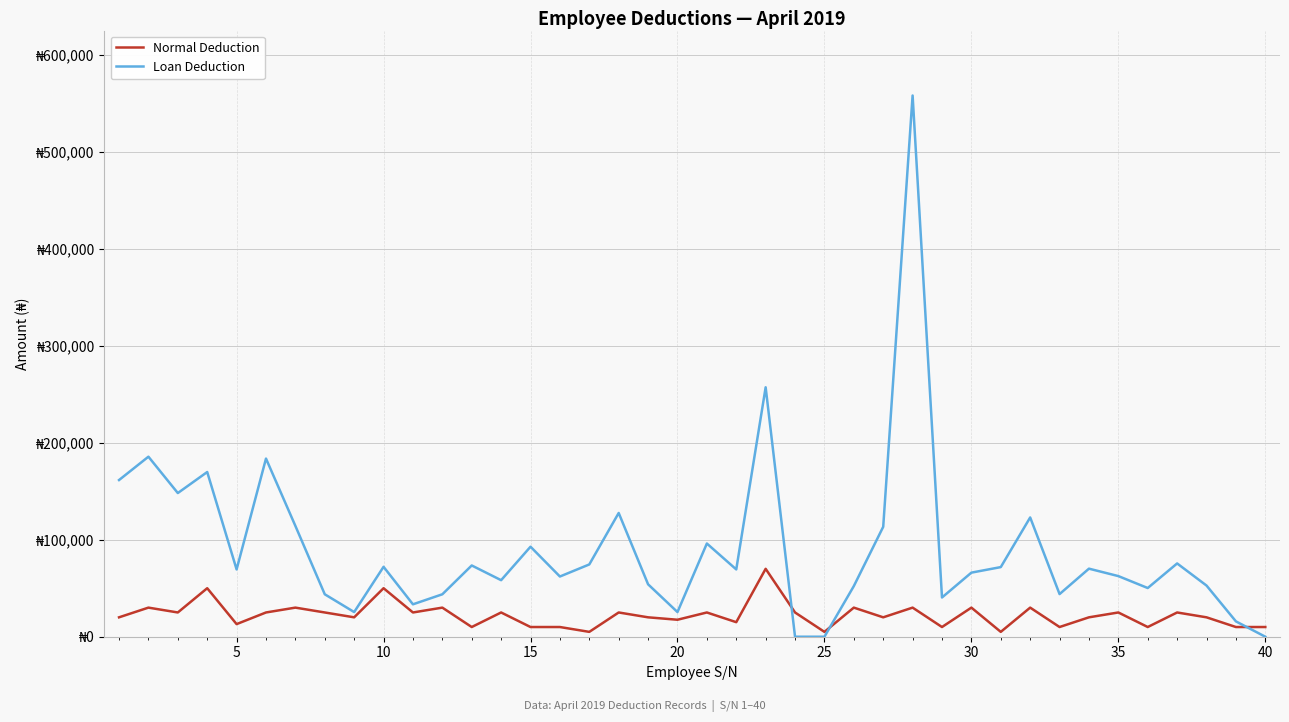

Is this an area chart (filled region under the line)?

No